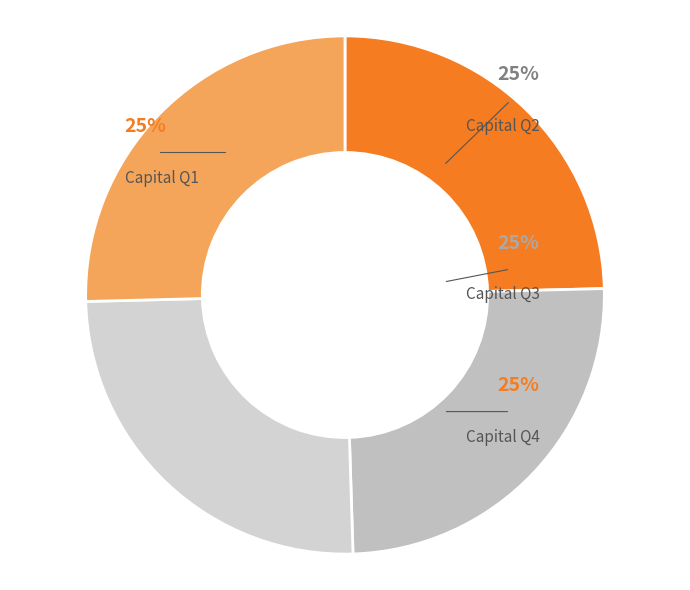

Does any single category account for the majority?

No